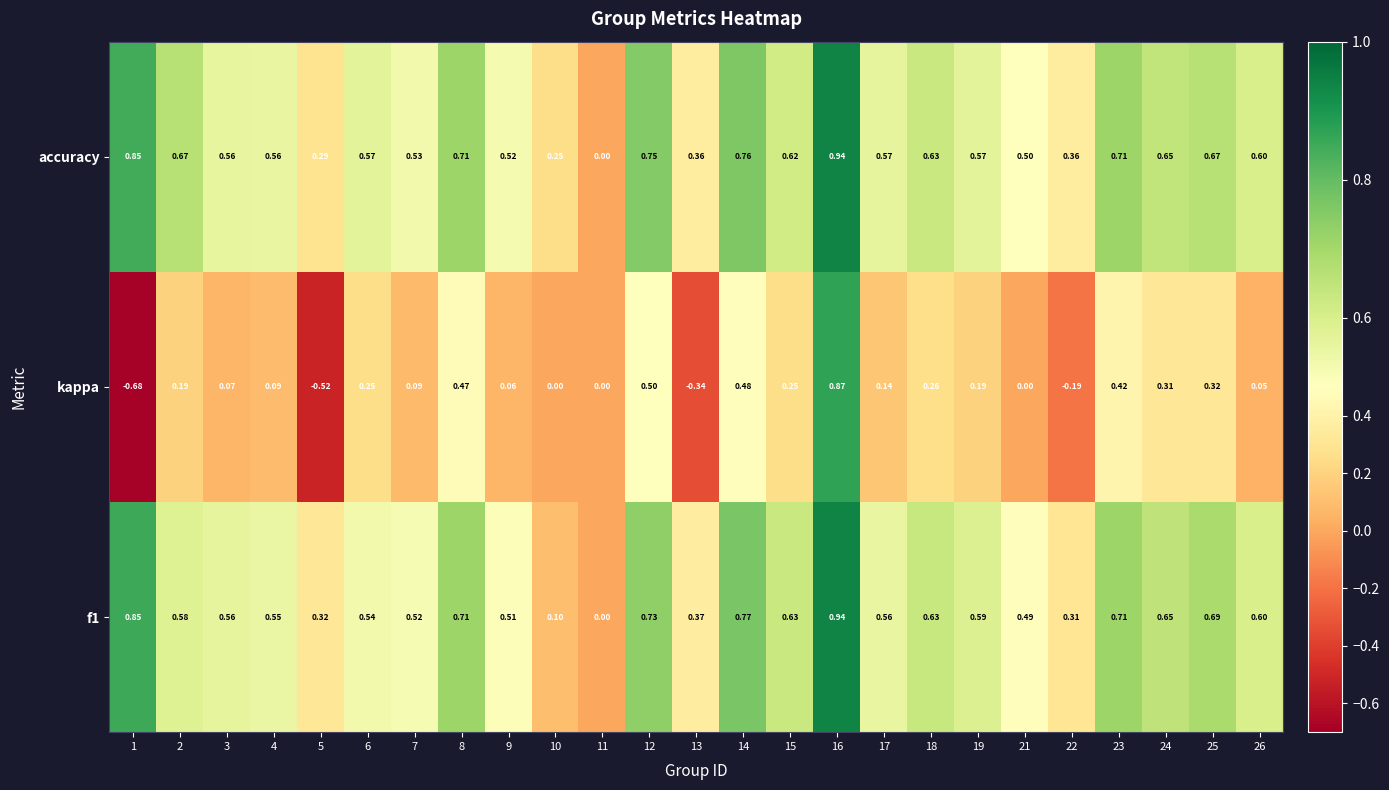

How many distinct data groups are displayed?

3